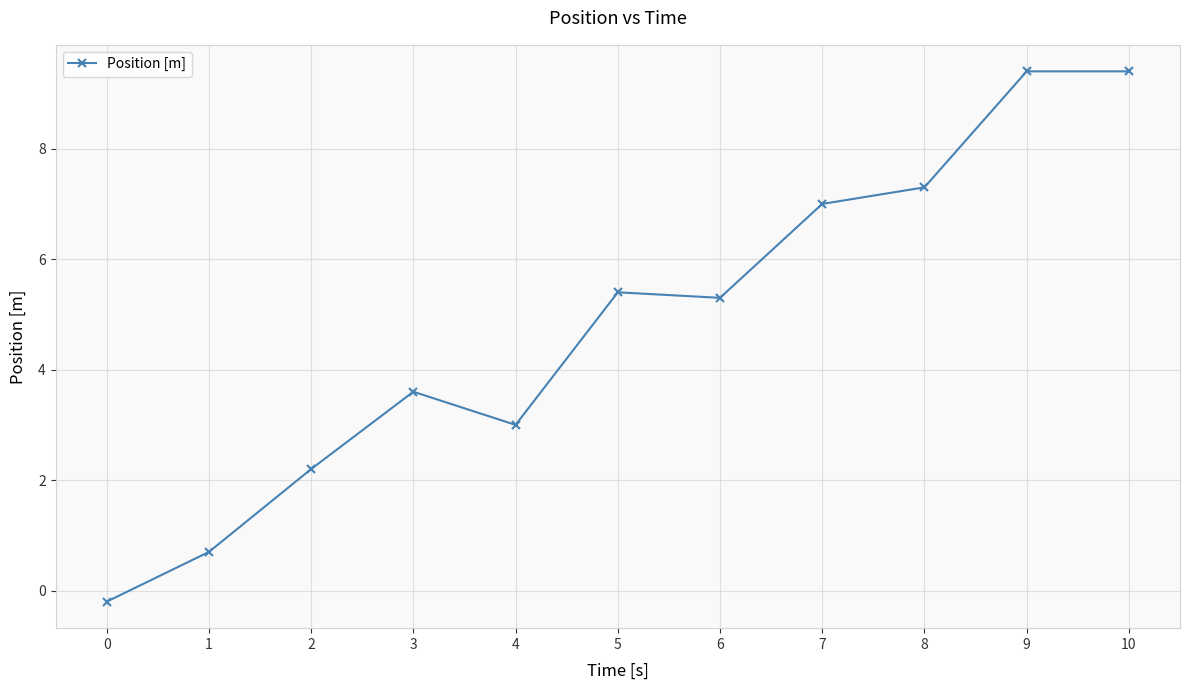

What is the difference between the second highest and minimum values?

9.6